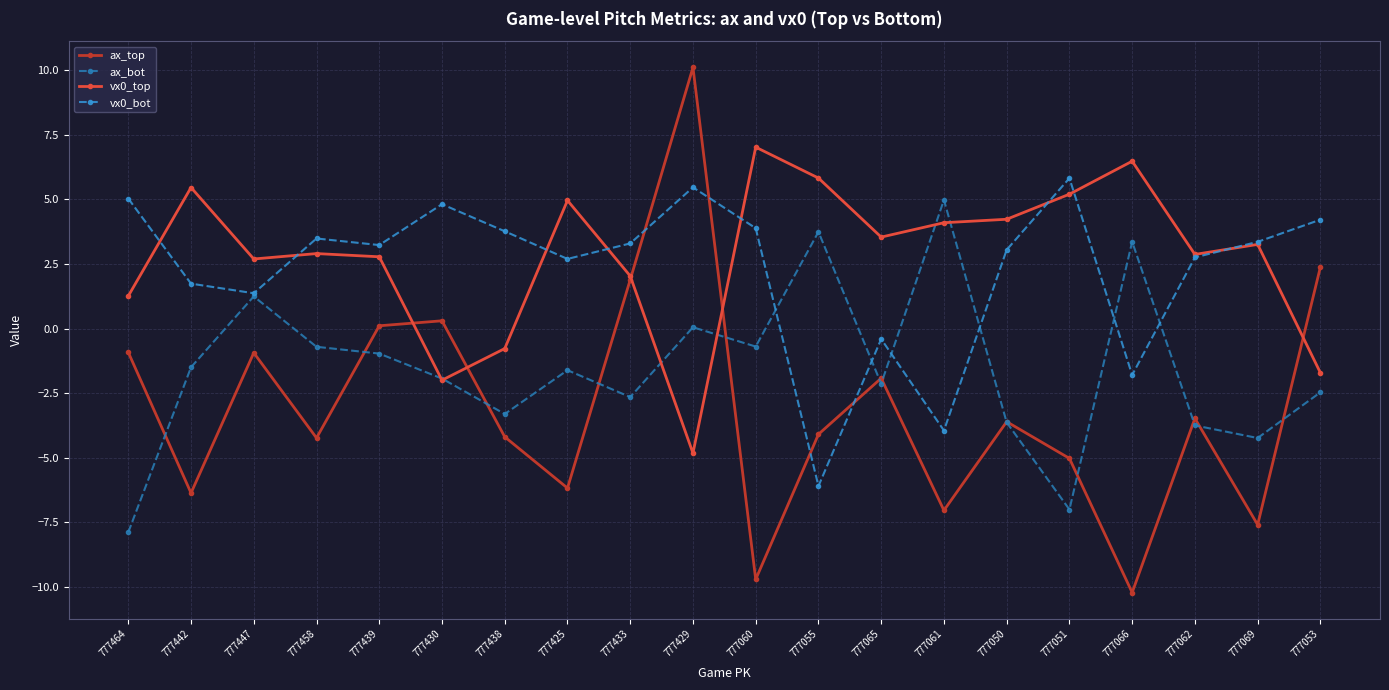

How many lines are shown in the chart?

4